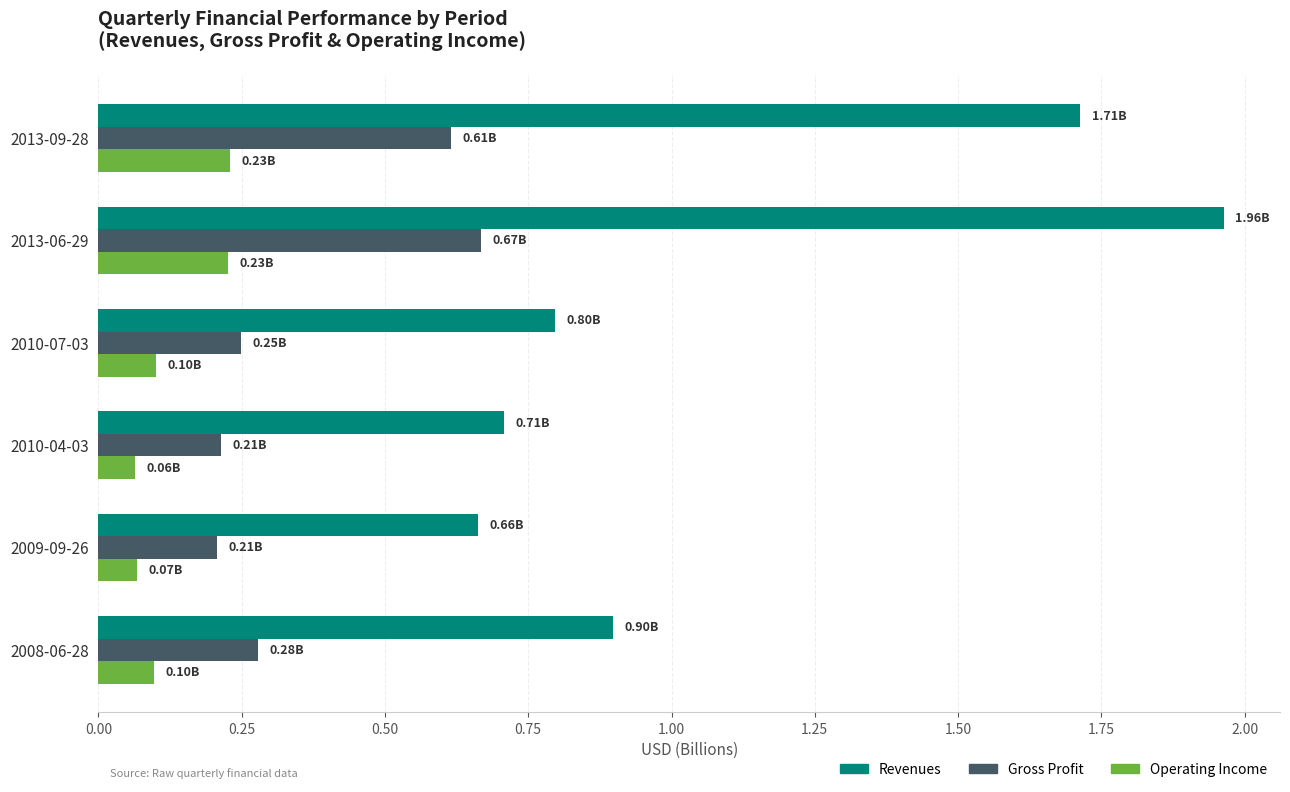

Which series has the largest total across all categories?

Revenues